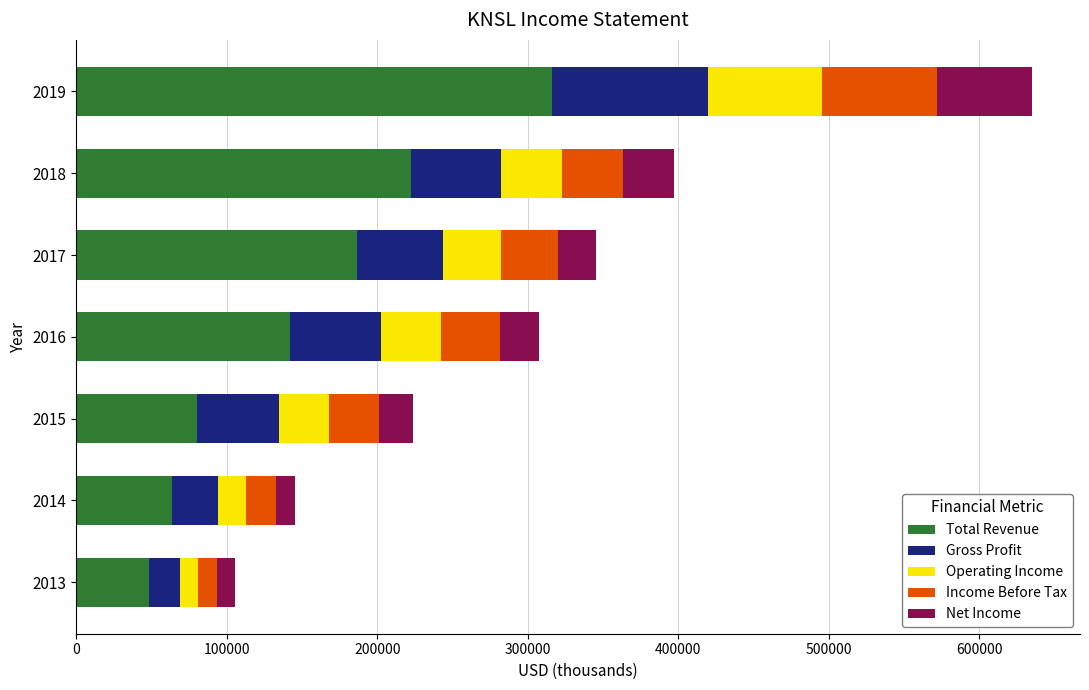

What is the total value across all series at 2017?

345300